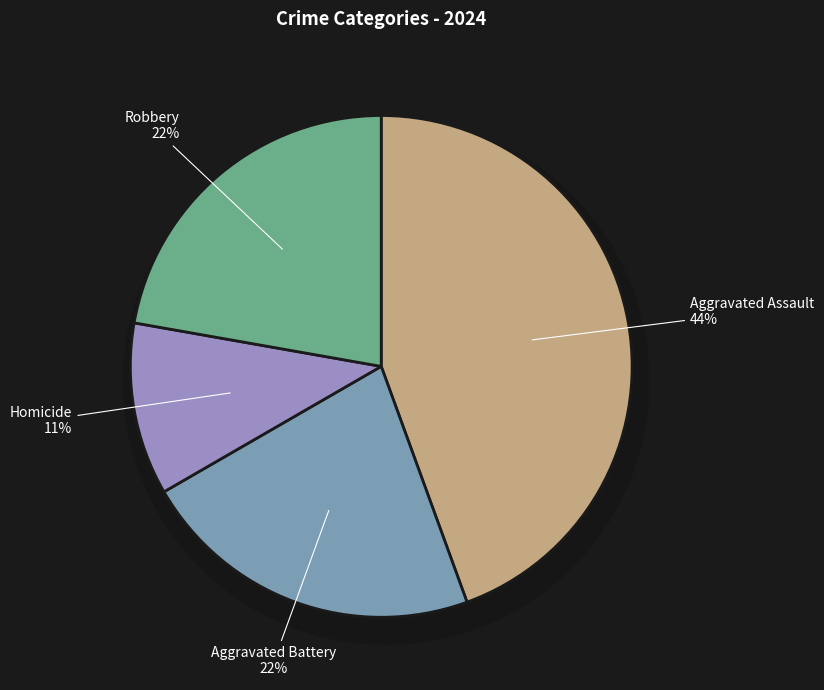

What percentage is NOT represented by Homicide?

88.9%